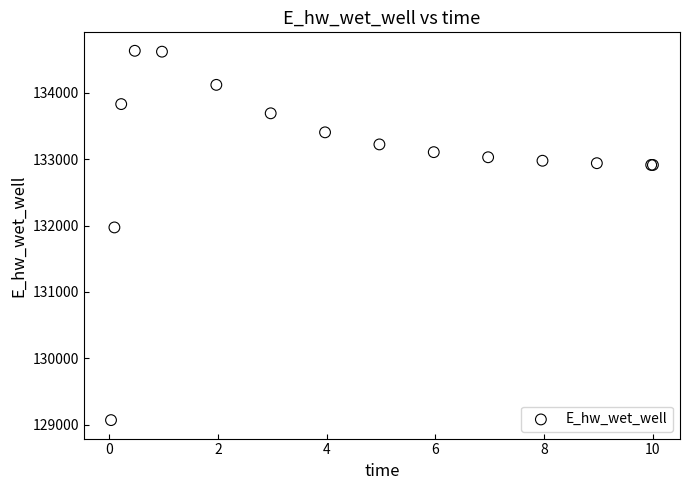

What Y value in the scatter plot is closest to 131851?

131972.0